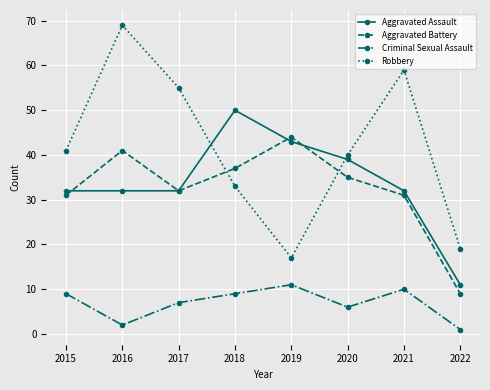

What is the sum of the Aggravated Assault values at 2016 and 2019?

75